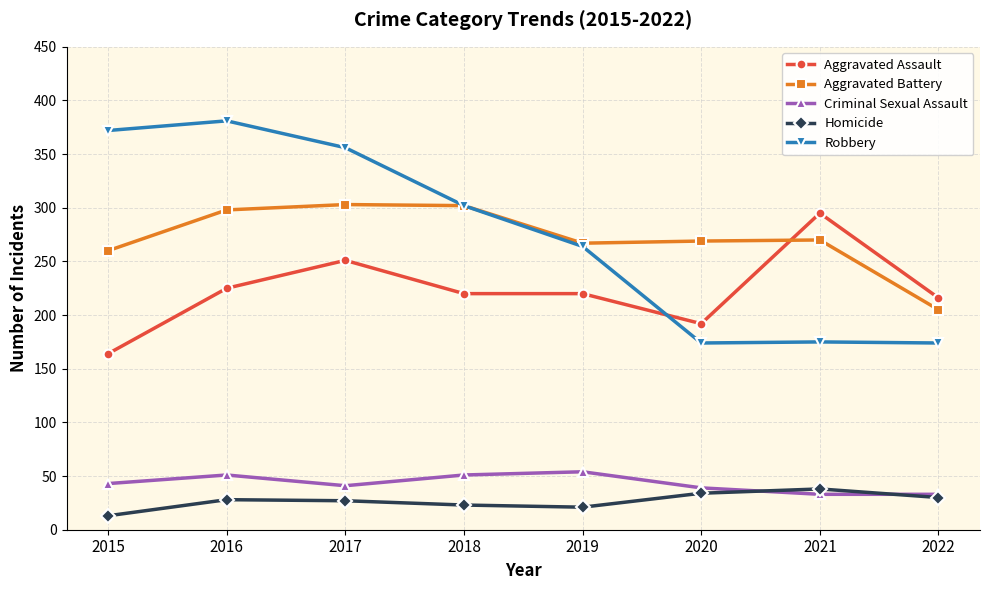

What is the difference between the maximum and minimum values in the Criminal Sexual Assault series?

21